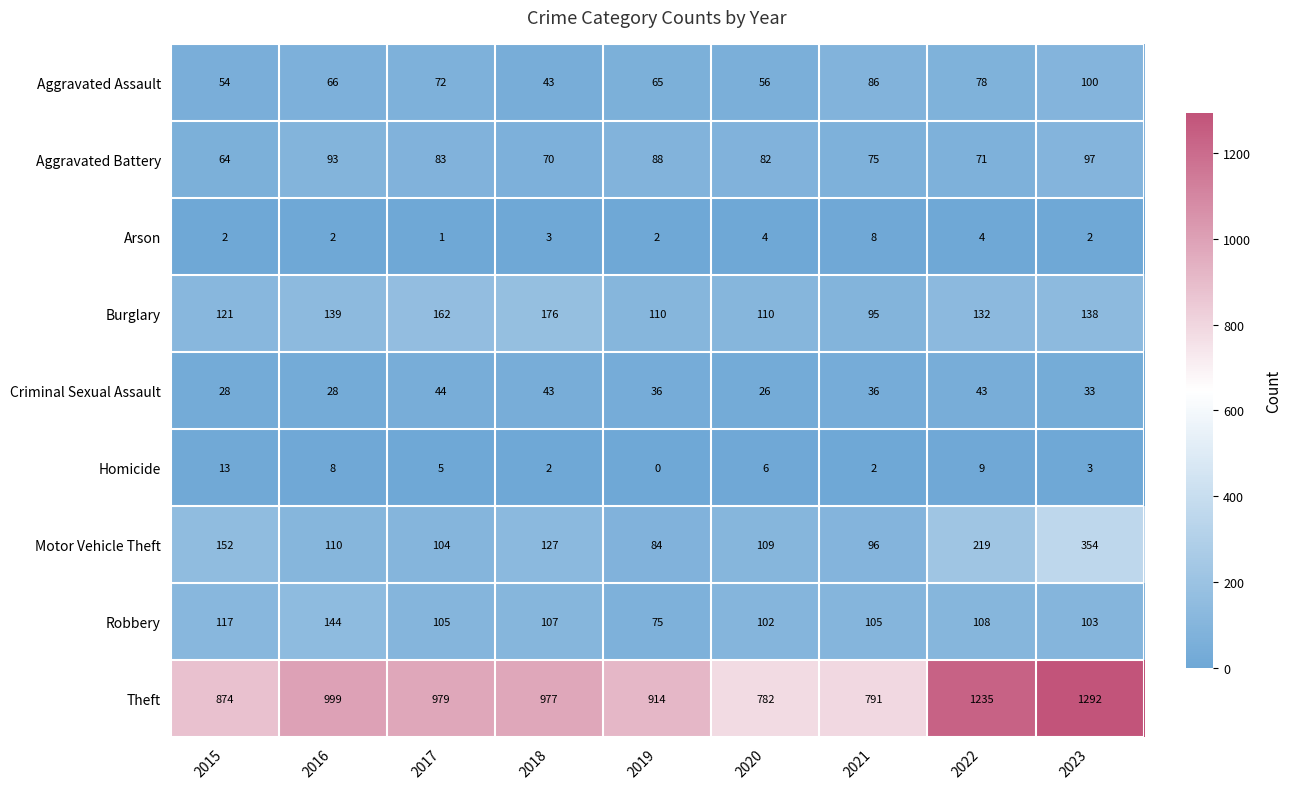

What is the approximate value of Theft at 2023, to the nearest 50?

1300